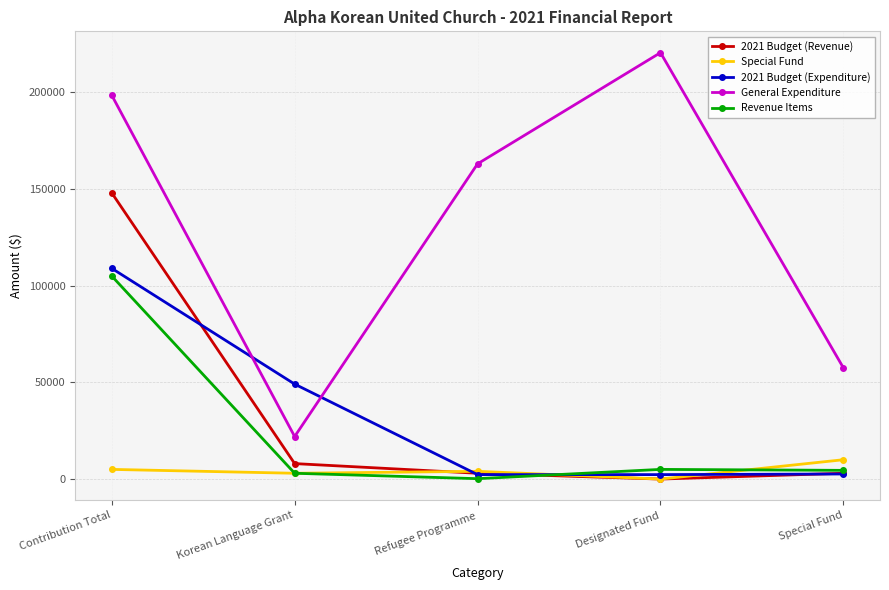

What position from the left is Contribution Total?

1